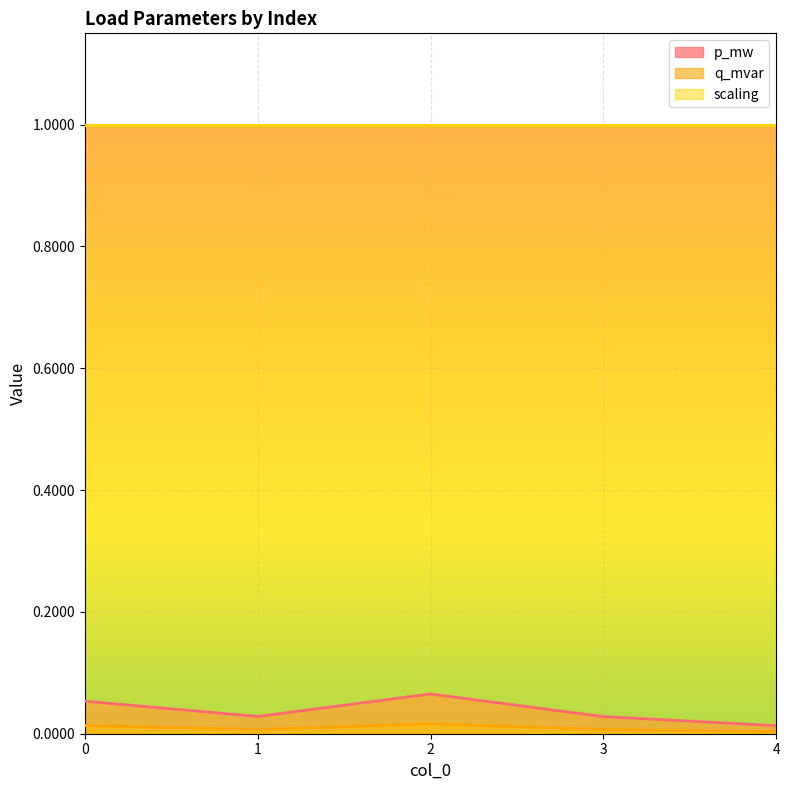

What is the greatest value displayed?

1.0